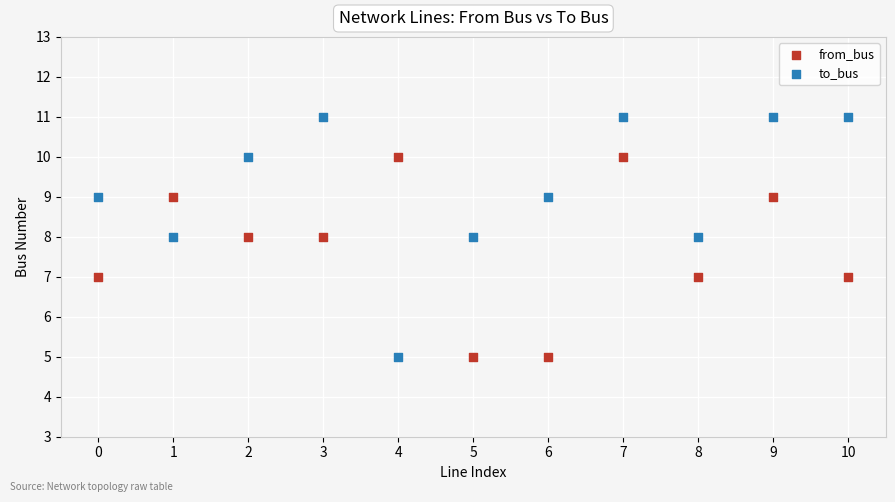

Across all data points, what is the range of Y values (max minus min)?

6